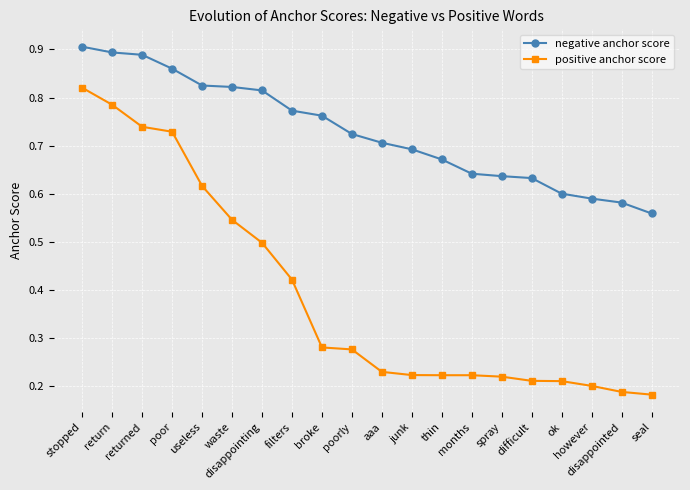

What is the sum of all positive anchor score values?

7.8